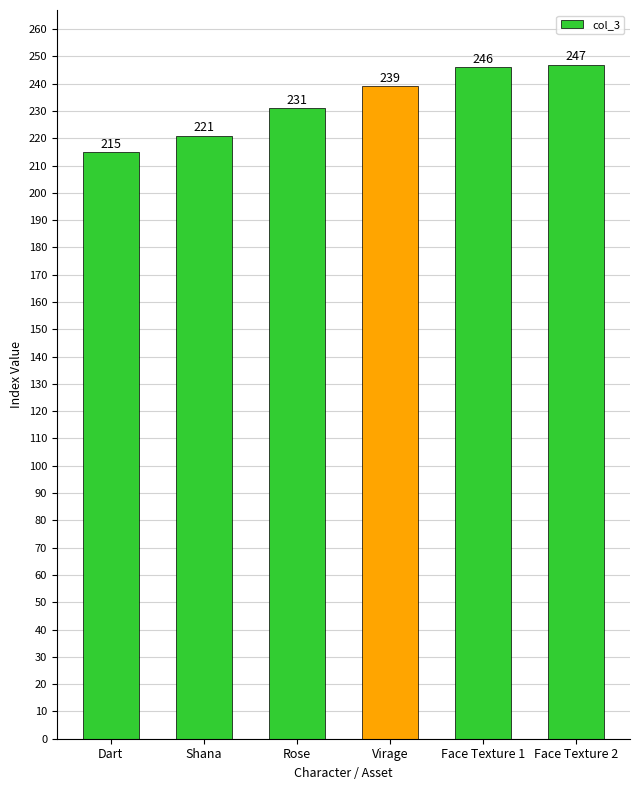

What is the label of the 2nd bar from the left?

Shana